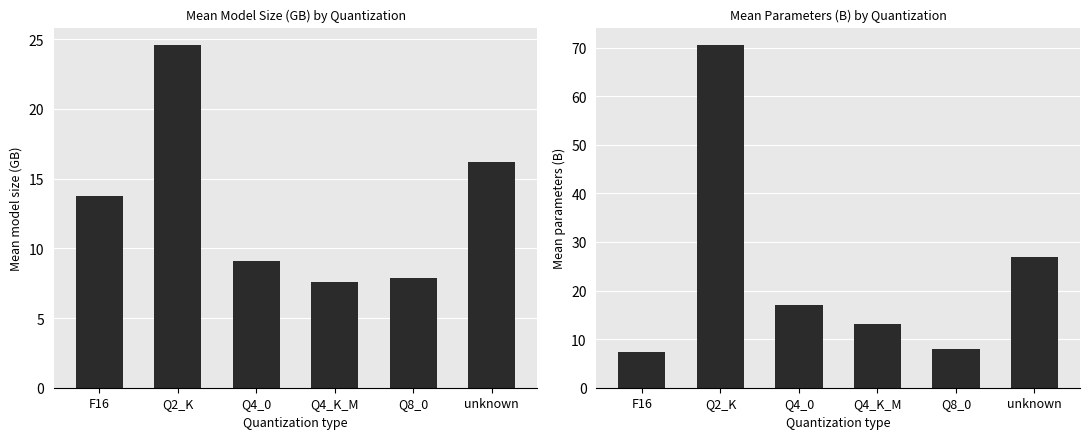

Reading left to right, list all the values displayed in this chart.

Mean sizeGB: 13.7	24.6	9.1	7.6	7.8	16.2
Mean parametersB: 7.3	70.6	17.1	13.2	8.0	27.0